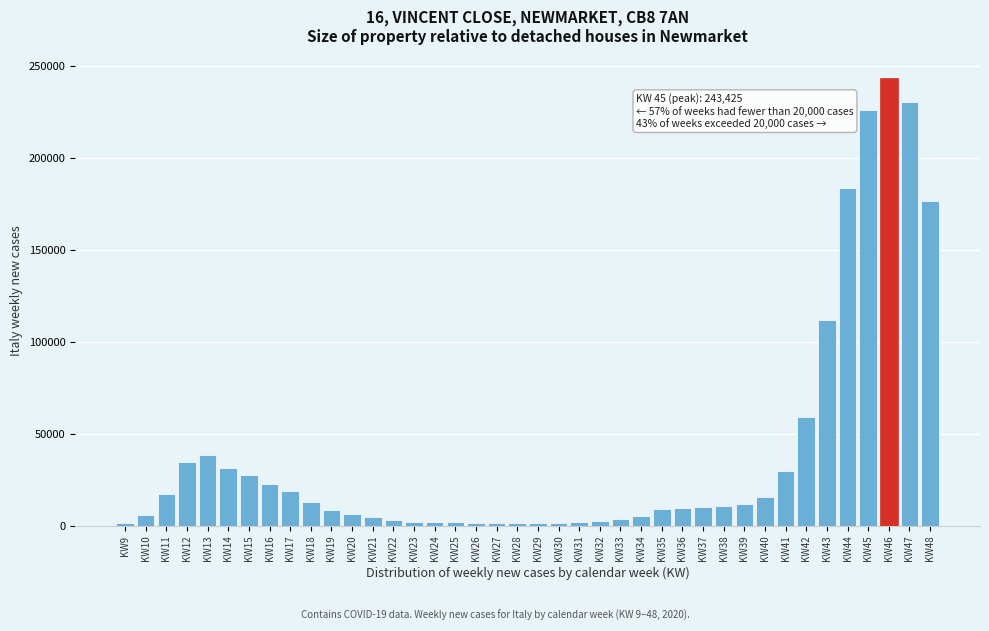

What is the change in value from KW39 to KW47?

+218624